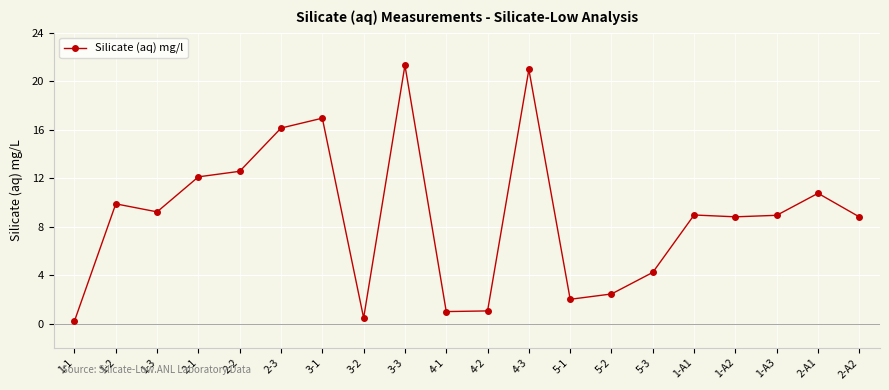

Between 1-A3 and 4-2, which is larger?

1-A3